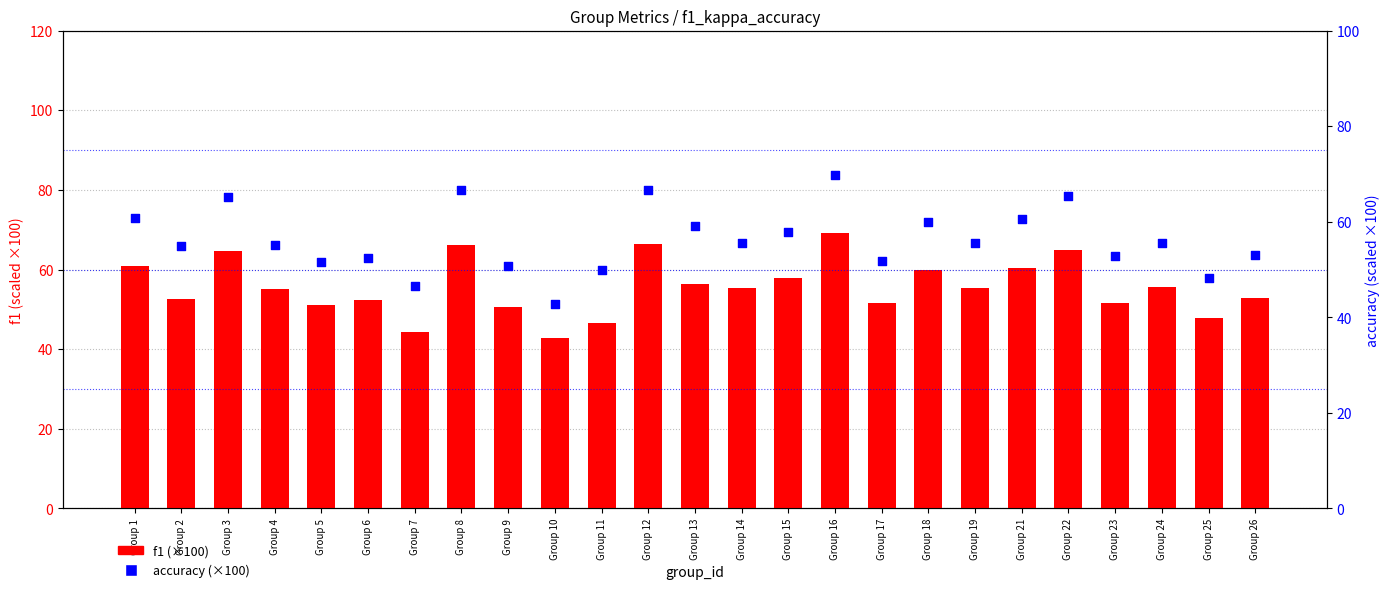

At how many categories does at least one series exceed 63?

5